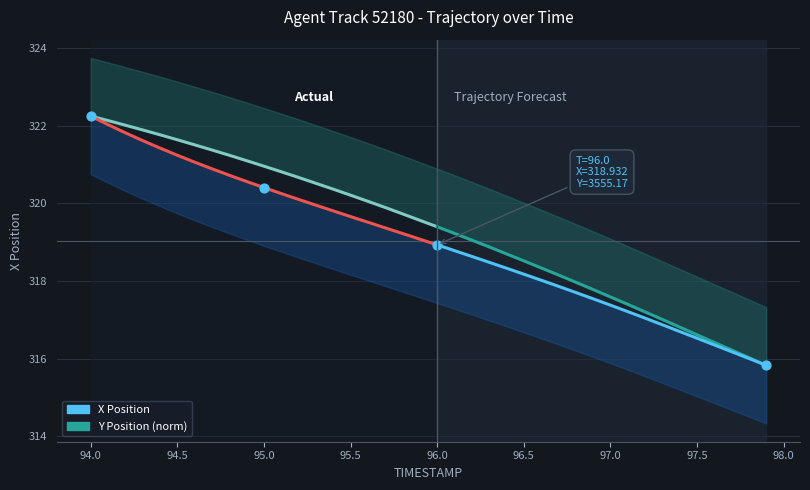

What are all the series names shown in the legend?

X Position, Y Position (norm)